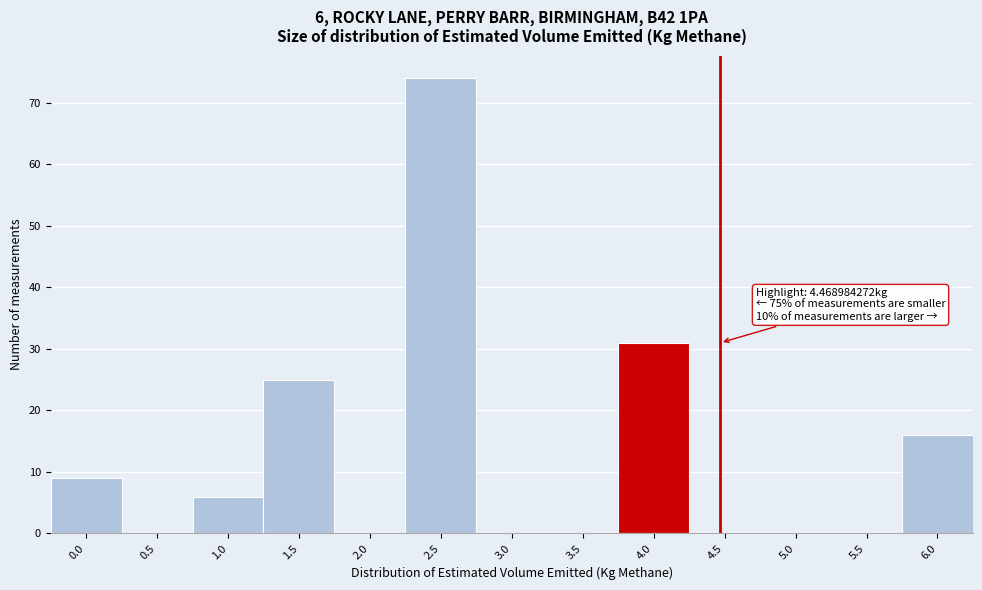

Reading left to right, list all the values displayed in this chart.

0.0=9	0.5=0	1.0=6	1.5=25	2.0=0	2.5=74	3.0=0	3.5=0	4.0=31	4.5=0	5.0=0	5.5=0	6.0=16